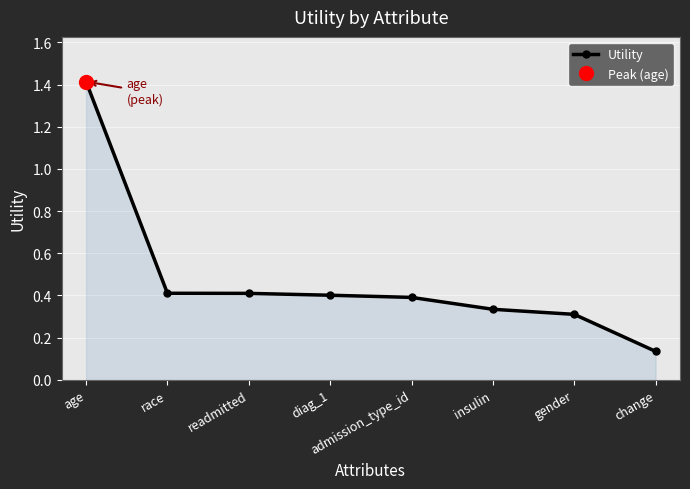

List the labels in order of value, smallest first.

change, gender, insulin, admission_type_id, diag_1, readmitted, race, age